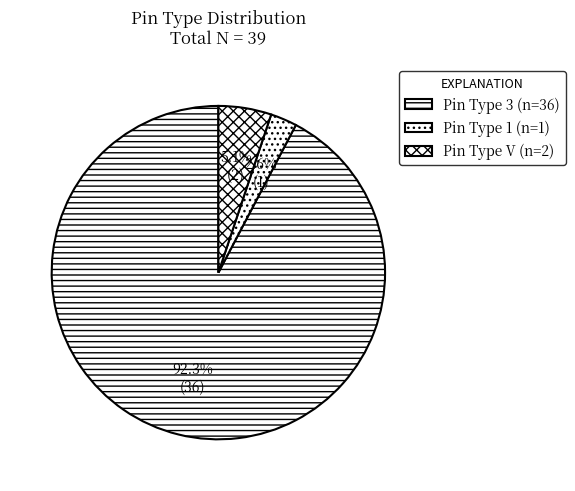

Is there a majority slice in this chart?

Yes